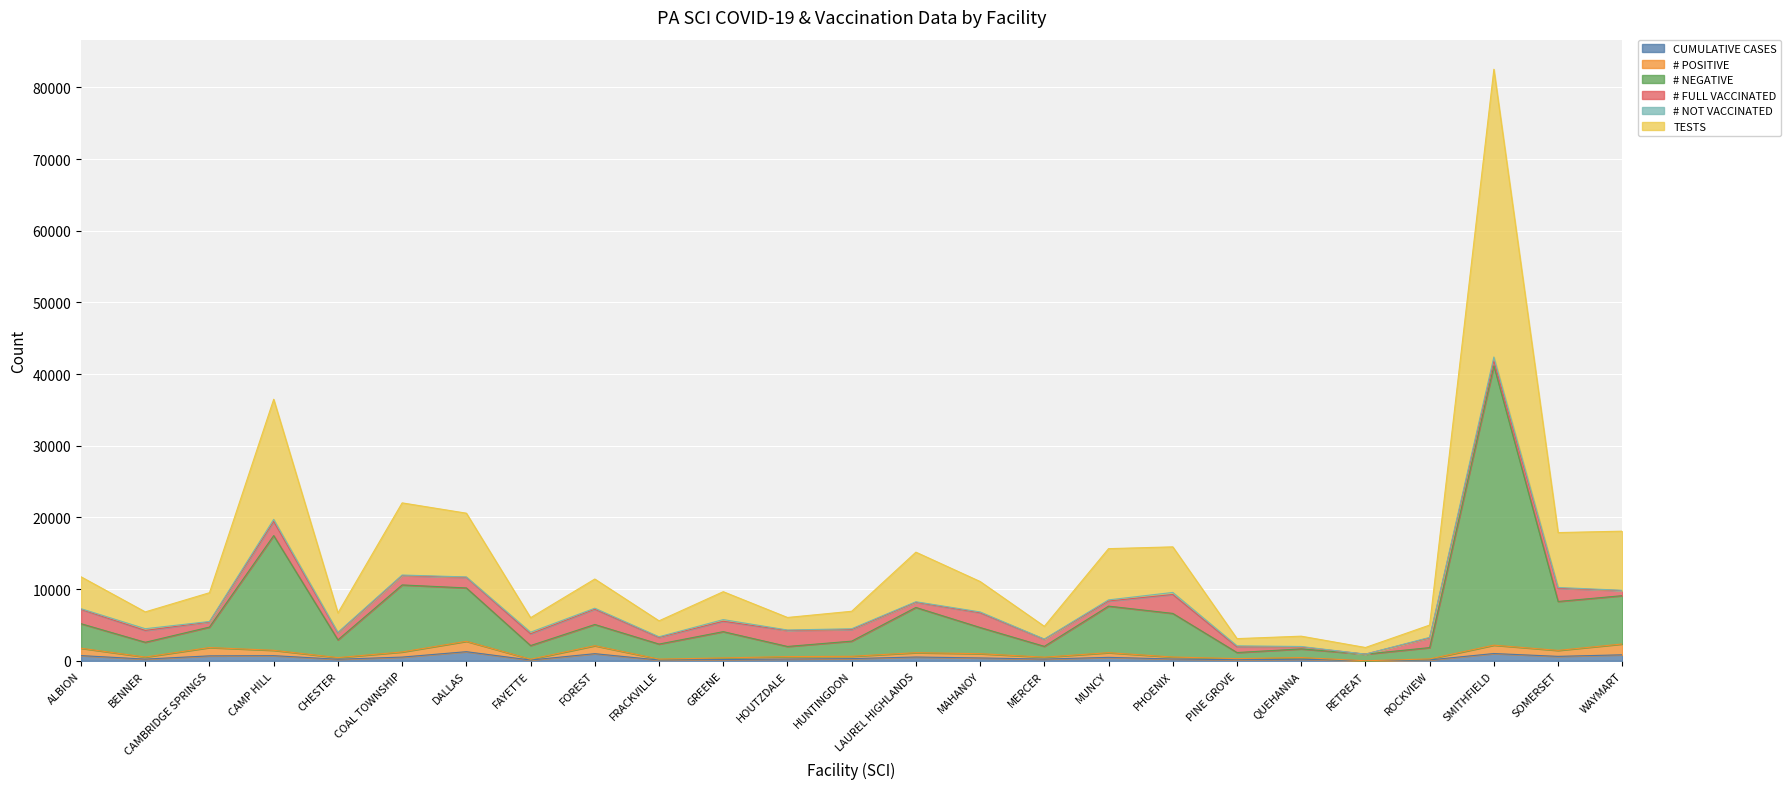

How many data points in CUMULATIVE CASES are less than 313?

12